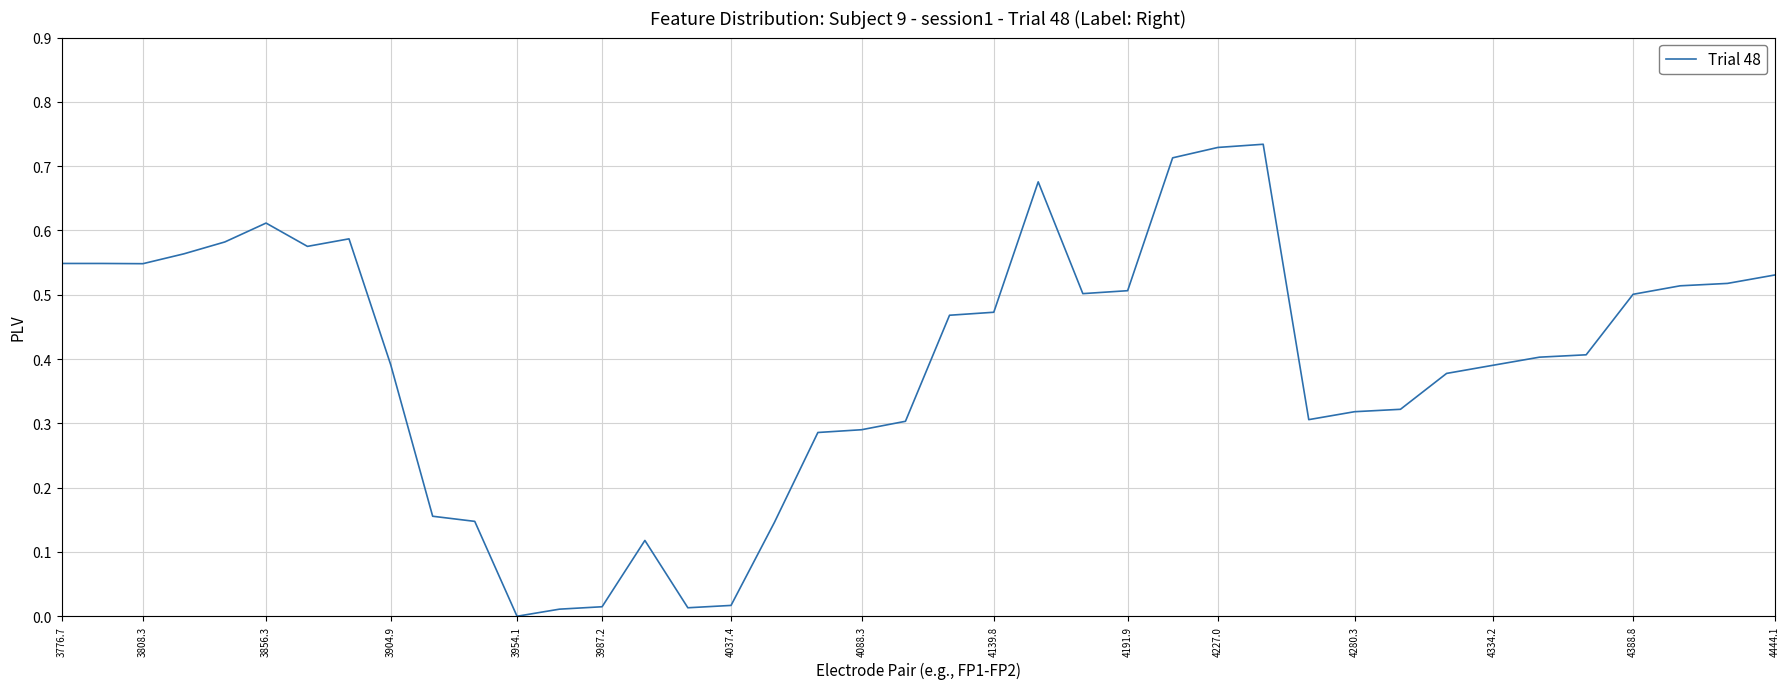

Is this an area chart (filled region under the line)?

No